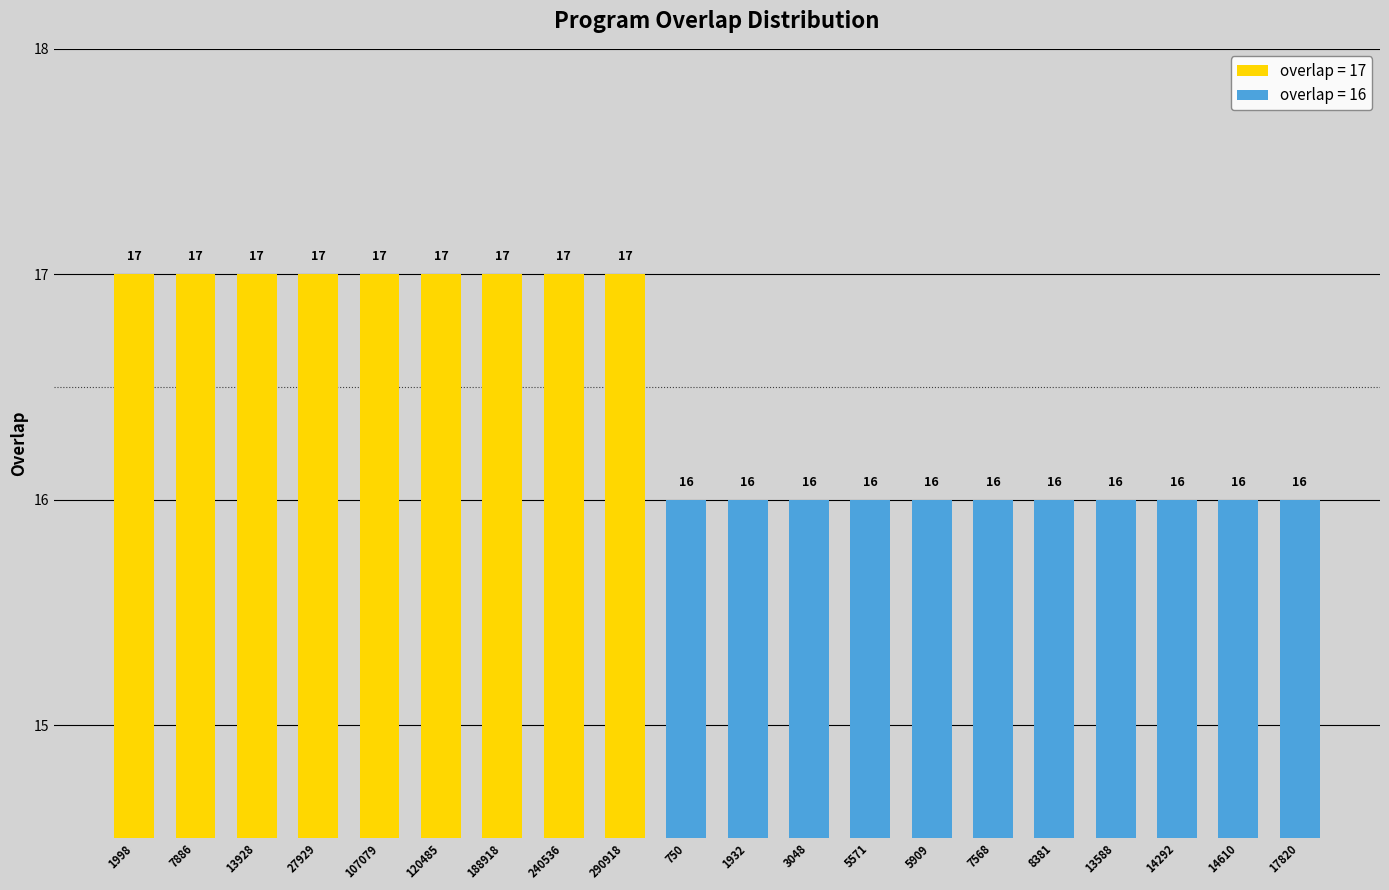

What is the change in value from 7886 to 5909?

-1